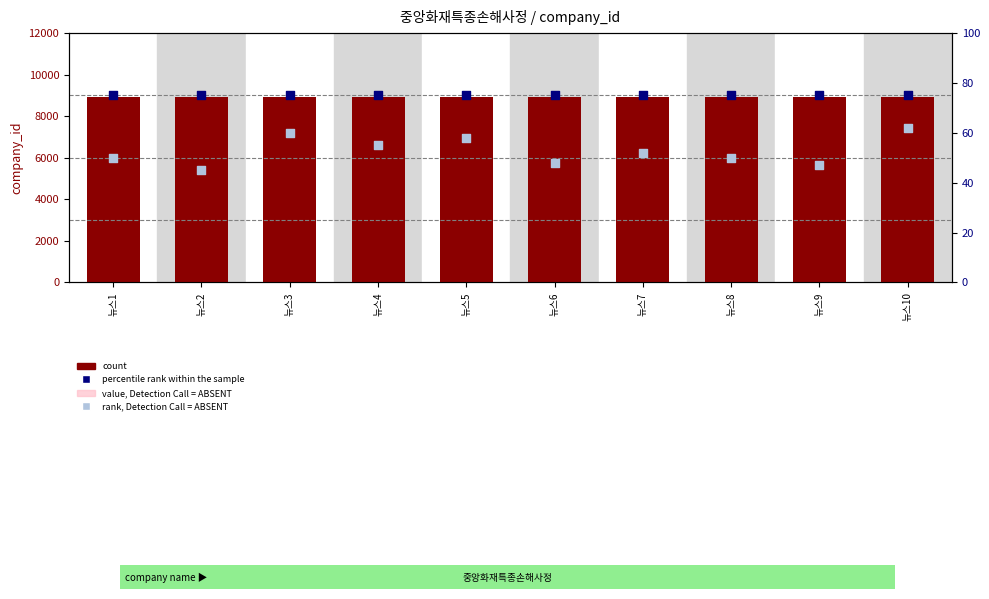

Is the value of value, Detection Call = ABSENT at 뉴스7 greater than the value of rank, Detection Call = ABSENT at 뉴스8?

Yes